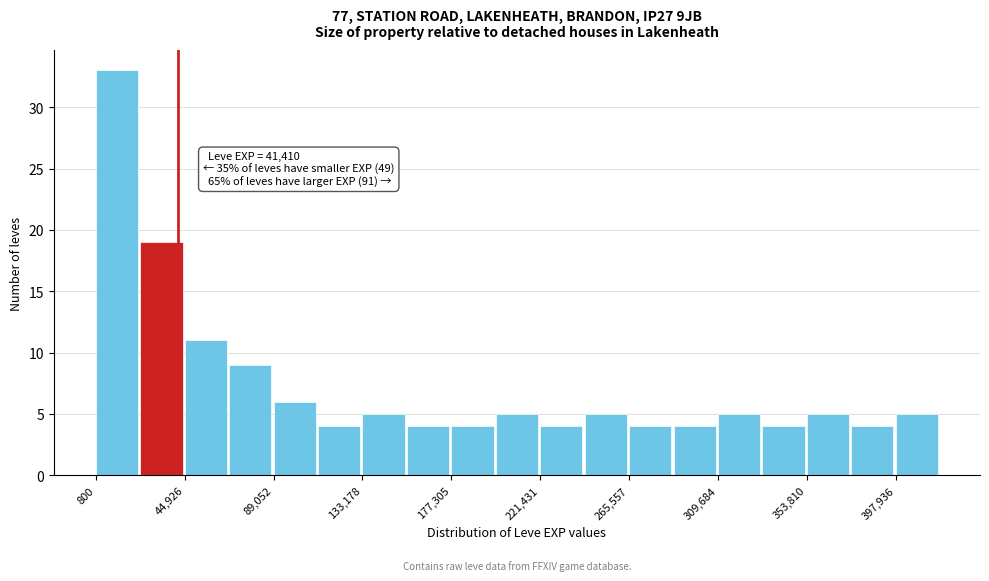

Over which range of the x-axis is the bar tallest?

0 to 25000